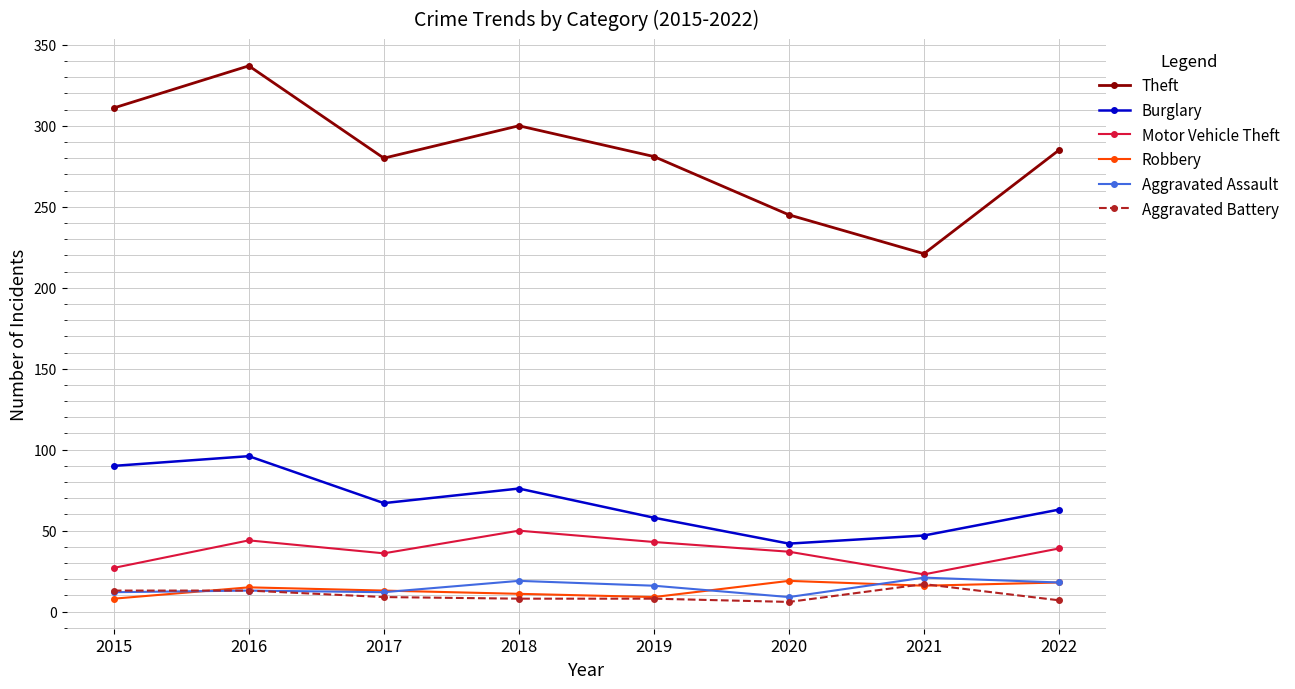

What is the difference between the second highest and second lowest values in the Motor Vehicle Theft series?

17